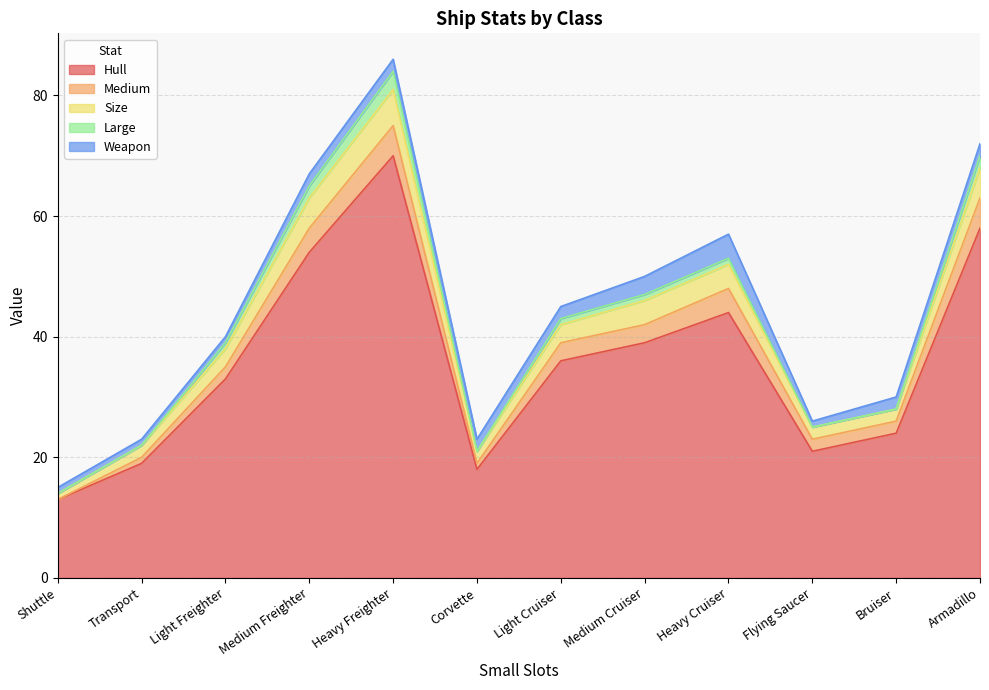

What is the difference between the maximum and minimum values in the Large series?

3